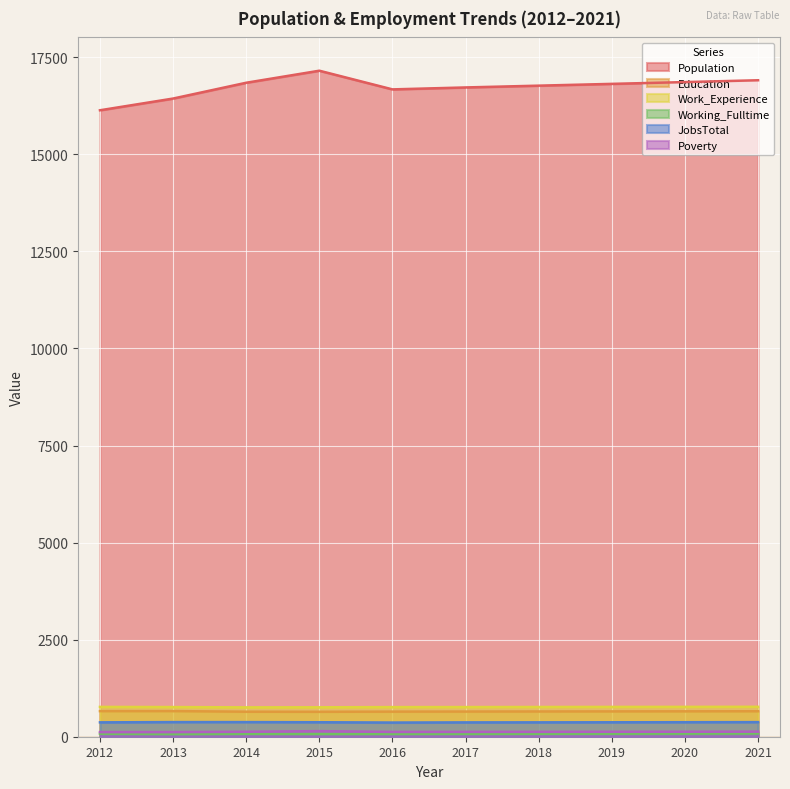

Reading left to right, list all the values displayed in this chart.

Population: 16134	16436	16843	17153	16672	16722	16768	16814	16860	16907
Education: 659	660	644	642	646	648	650	652	654	656
Work_Experience: 768	764	756	758	763	764	766	768	769	771
Working_Fulltime: 78	69	75	71	72	74	76	78	80	83
JobsTotal: 370	377	377	373	365	369	370	372	374	376
Poverty: 118	118	127	144	123	124	125	127	128	130